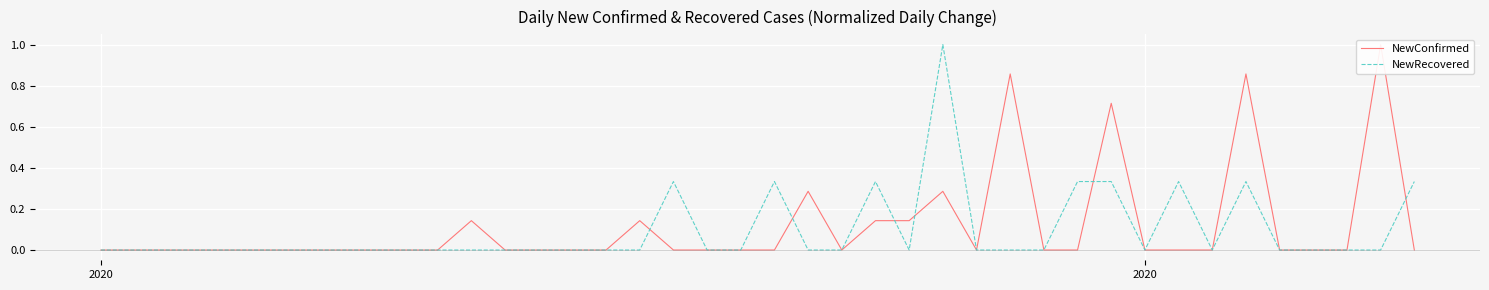

How many intersections are there between NewConfirmed and NewRecovered?

6